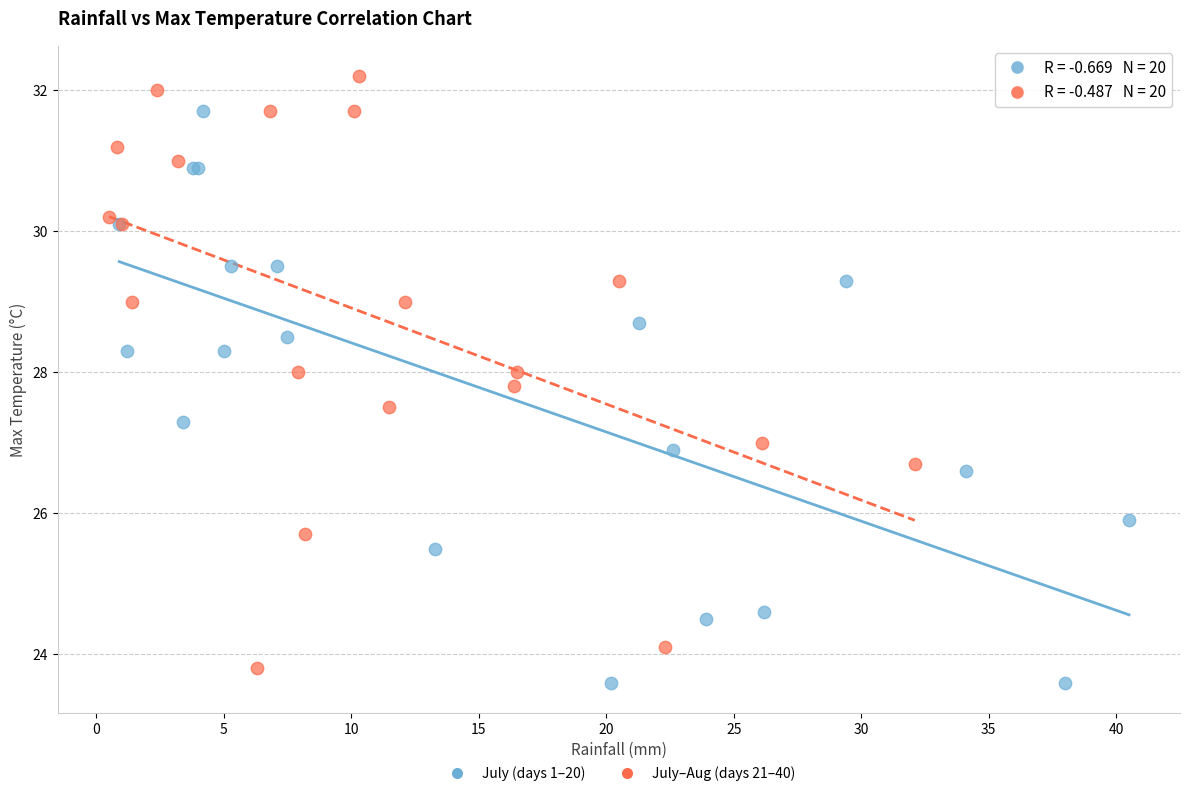

What are all the series names shown in the legend?

July (days 1–20), July–Aug (days 21–40)